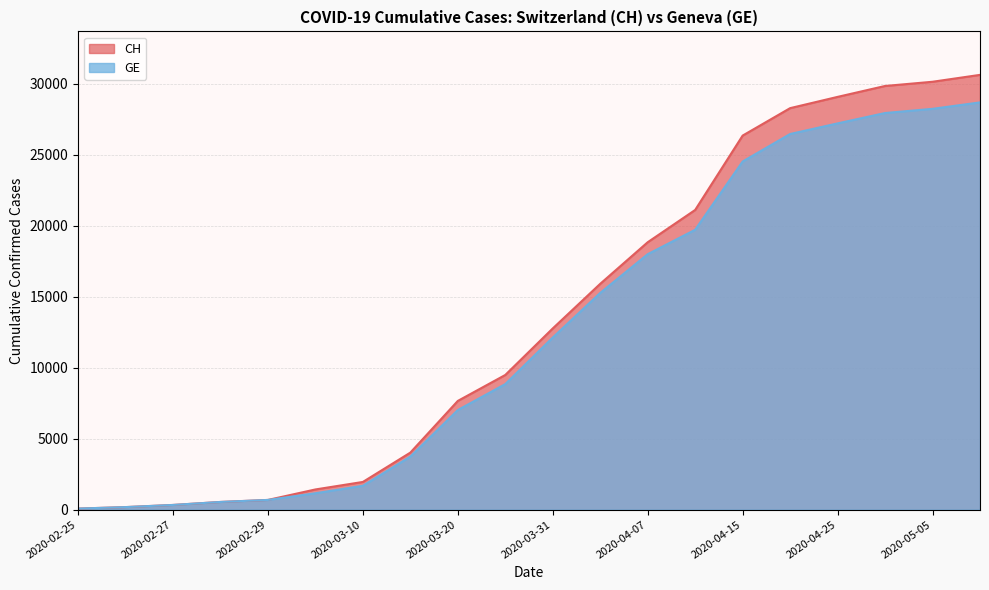

At which label does GE first exceed 12116?

2020-04-04